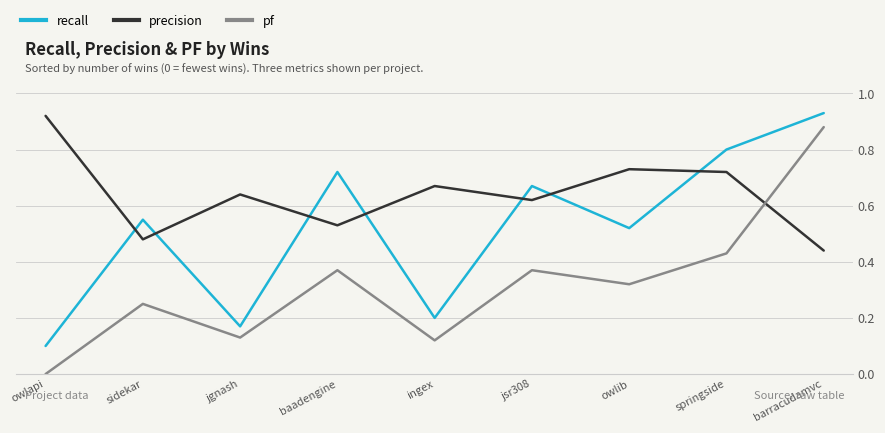

True or false: pf and precision intersect in this chart.

True